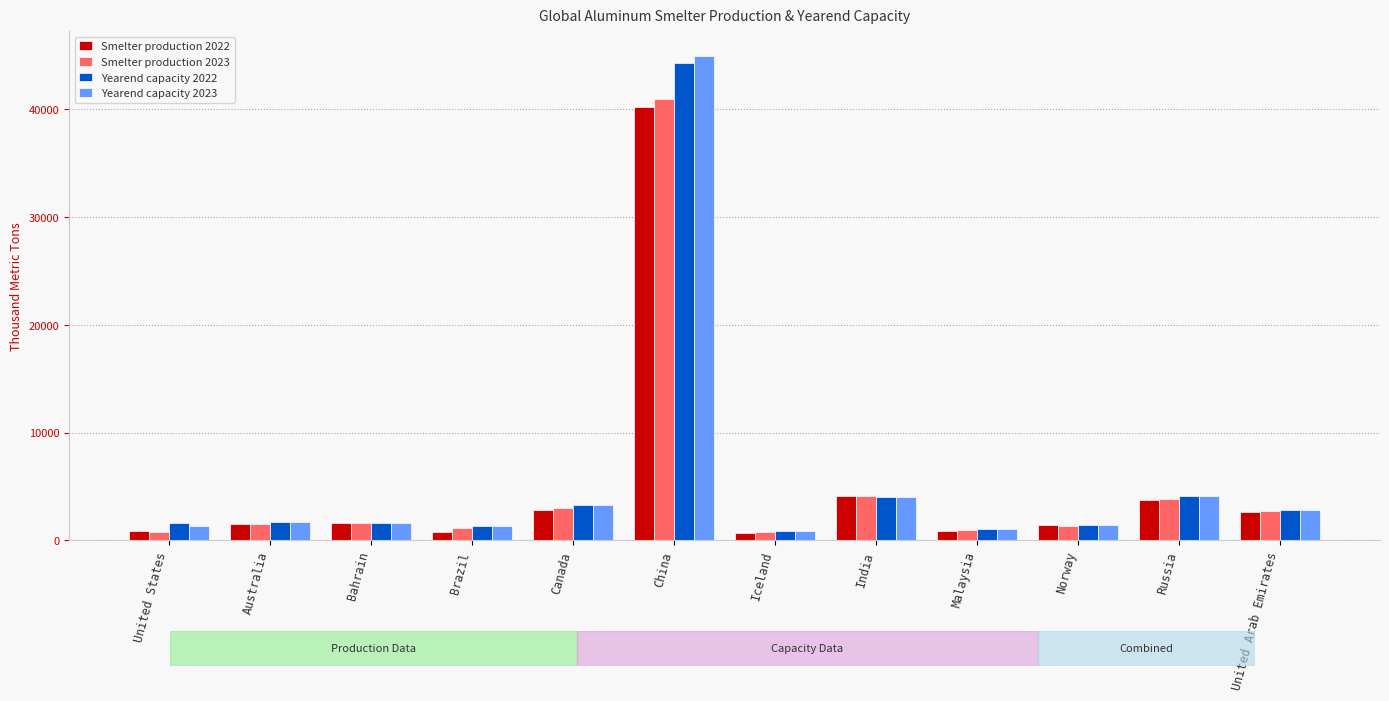

At which category is the sum across all series the highest?

China